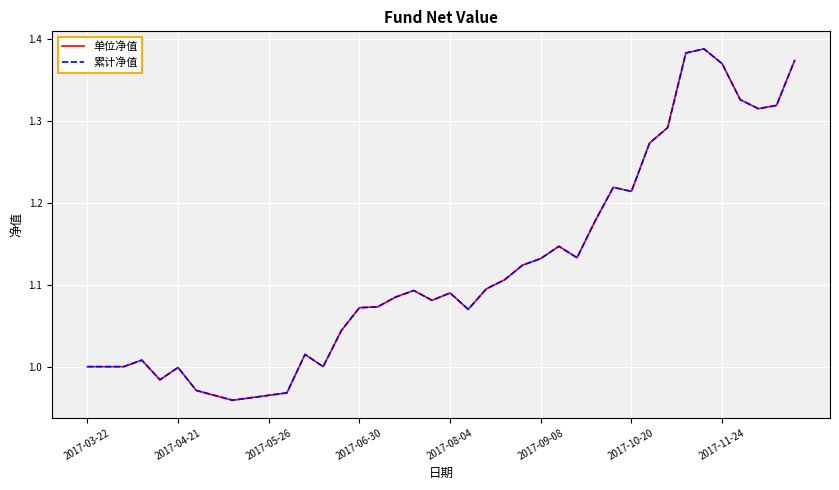

Does the chart display data point markers on the line(s)?

No